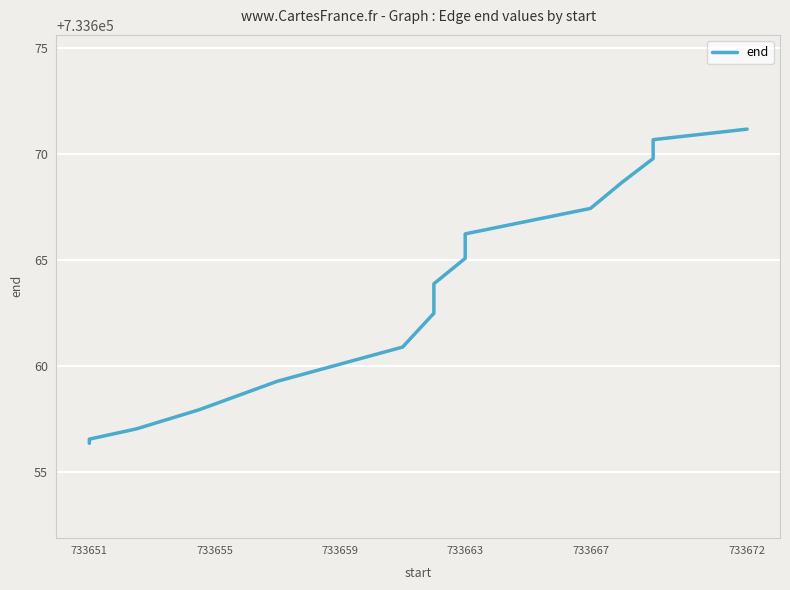

What is the smallest value displayed?

733656.3